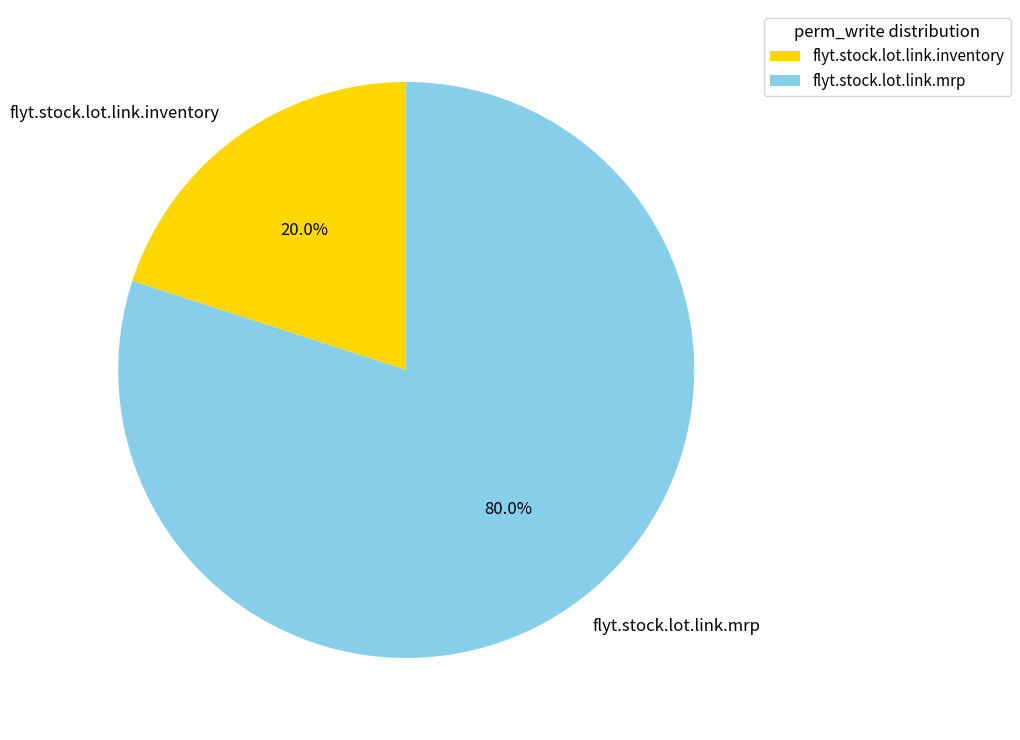

What is the largest slice in the pie chart?

flyt.stock.lot.link.mrp